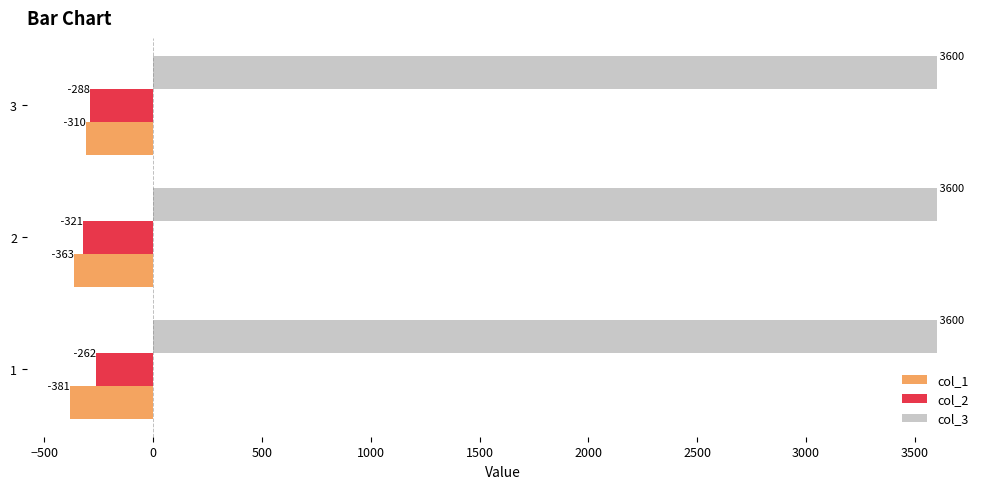

What are all the series names shown in the legend?

col_1, col_2, col_3